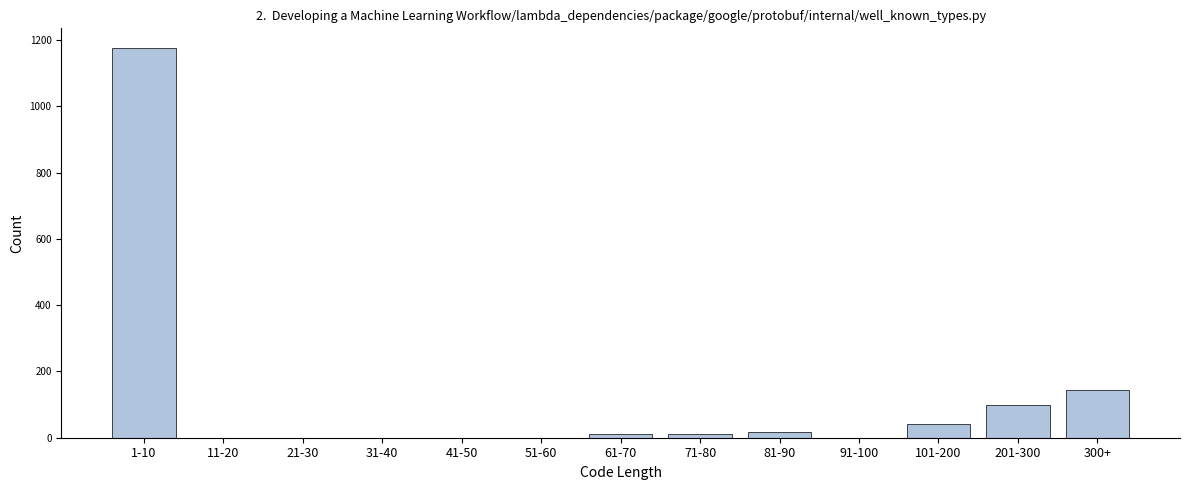

The value at 300+ is 143. True or false?

True